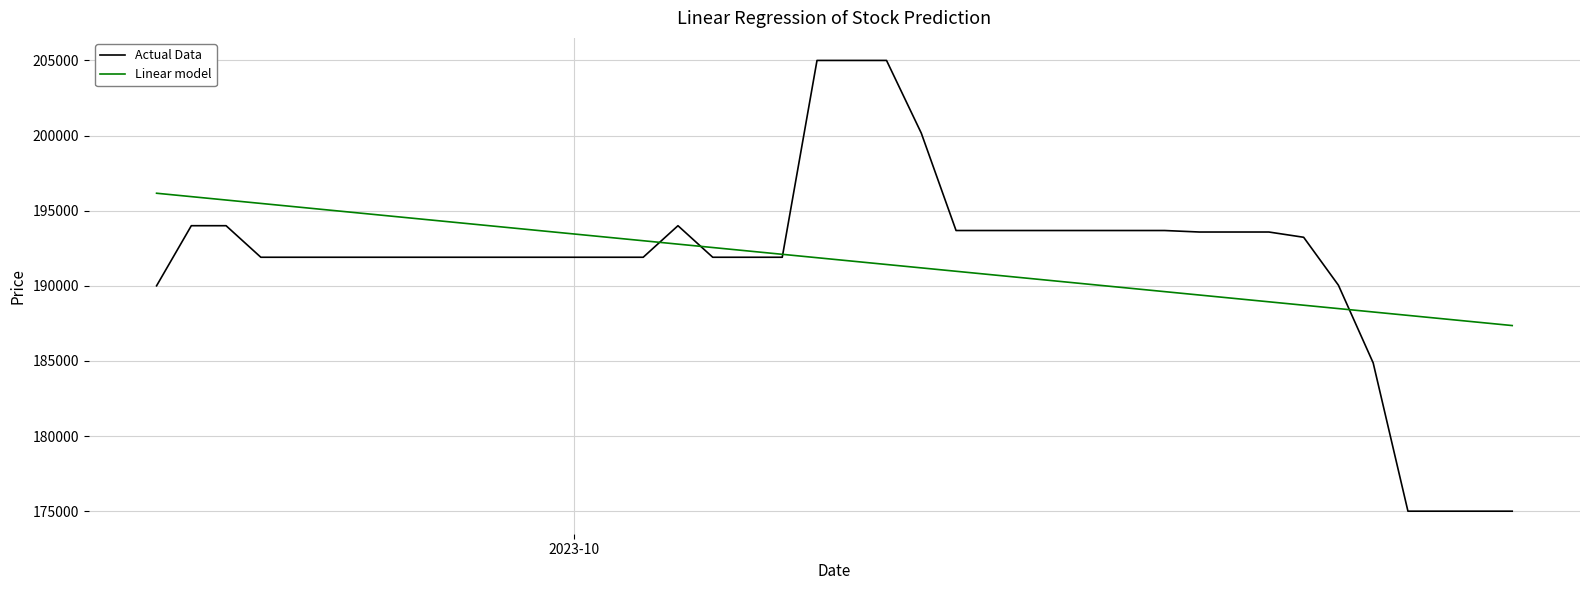

What is the minimum value for Actual Data?

175000.0